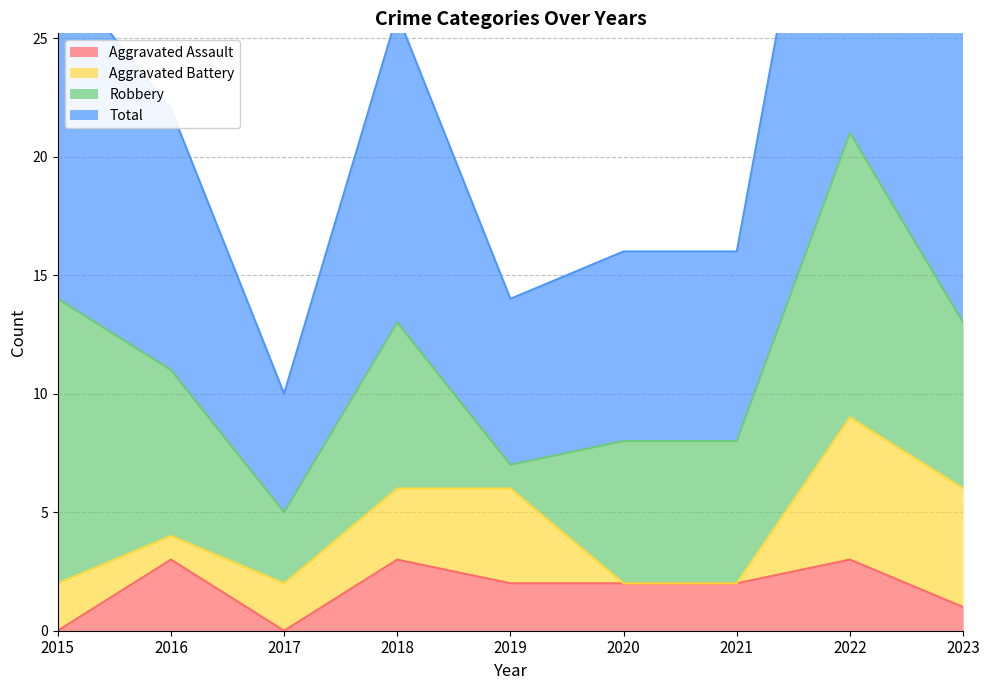

What is the average value of the Aggravated Assault series?

2